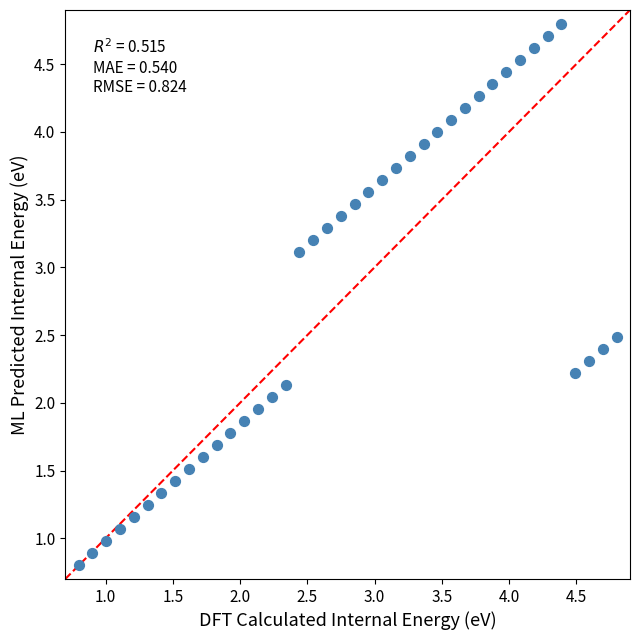

What is the range of X values (max minus min)?

4.0